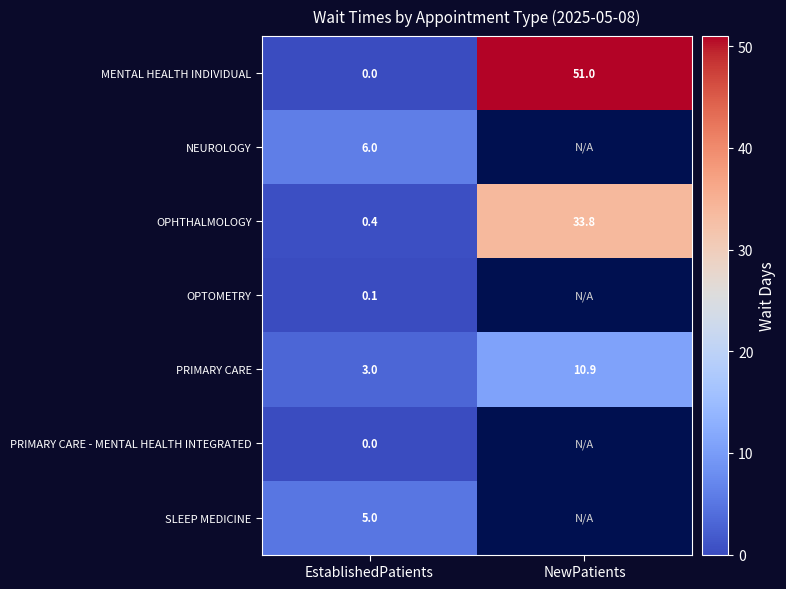

Is it true that OPHTHALMOLOGY equals 0.4 at EstablishedPatients?

True